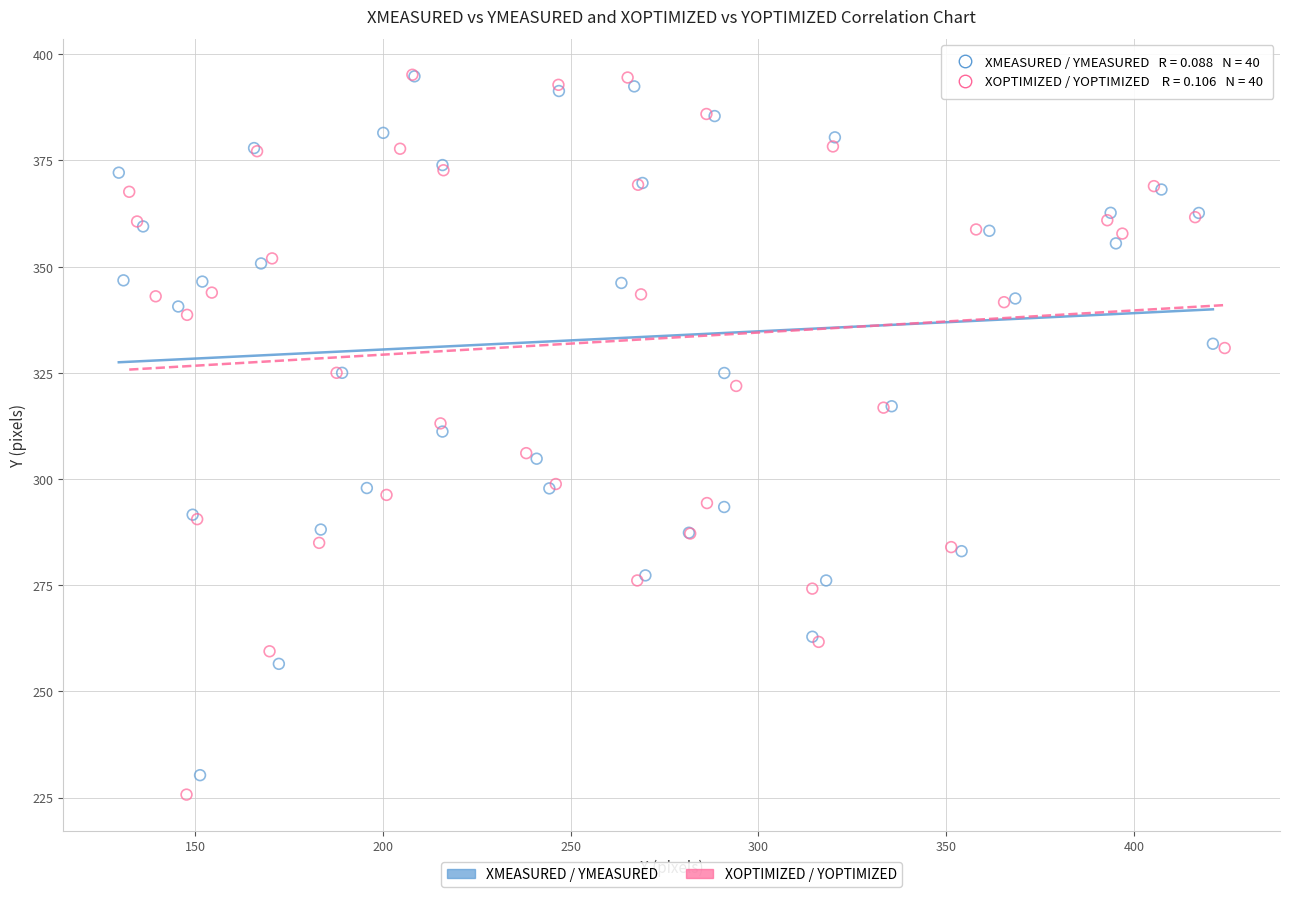

Which series reaches the minimum Y coordinate?

XOPTIMIZED / YOPTIMIZED